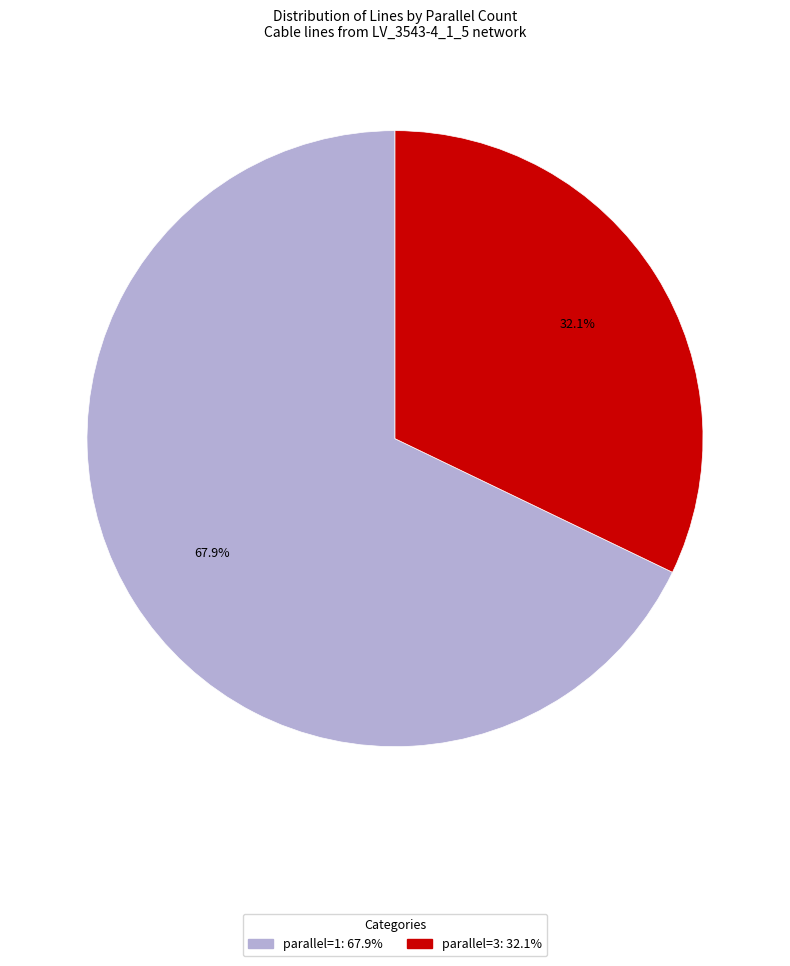

What is the ratio of the value at parallel=1 to the value at parallel=3?

2.1